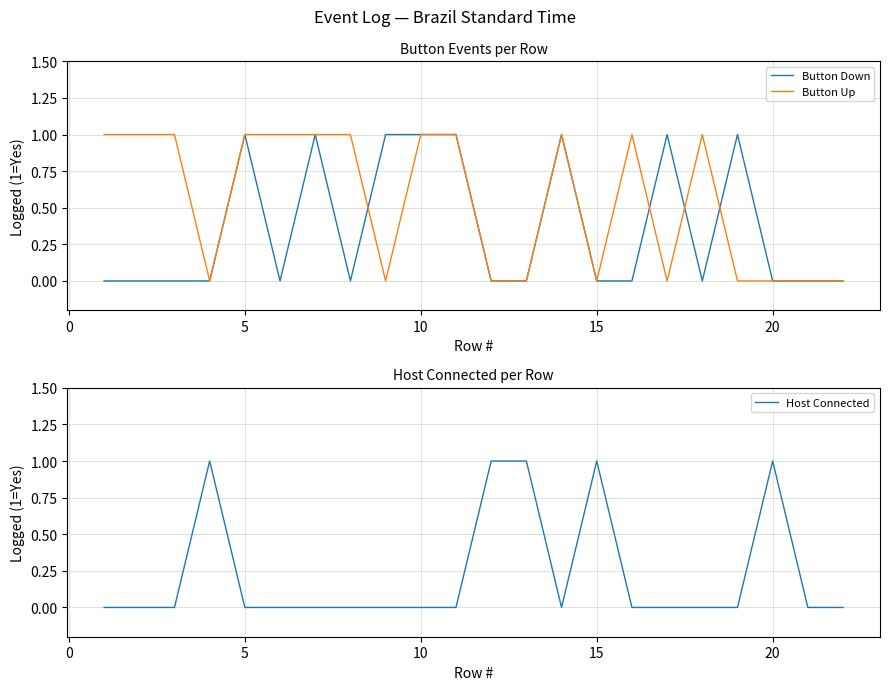

How many lines are shown in the chart?

3